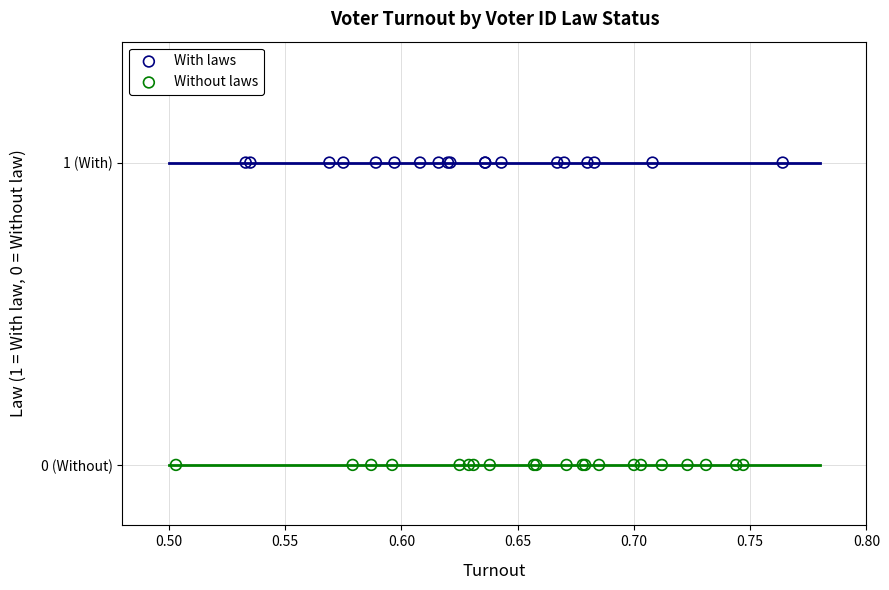

Which series reaches the minimum Y coordinate?

Without laws